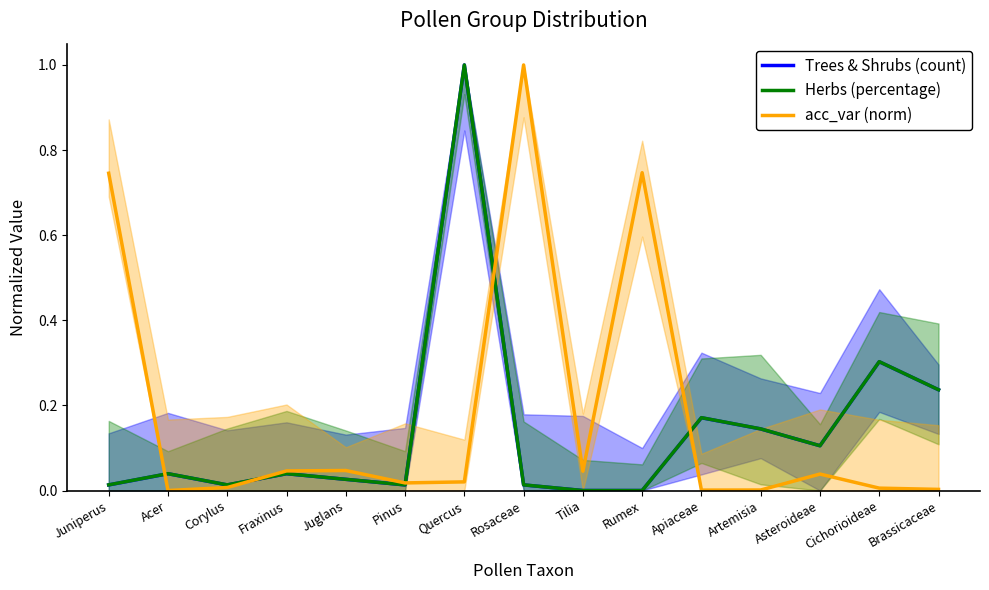

At which category is the sum across all series the highest?

Quercus